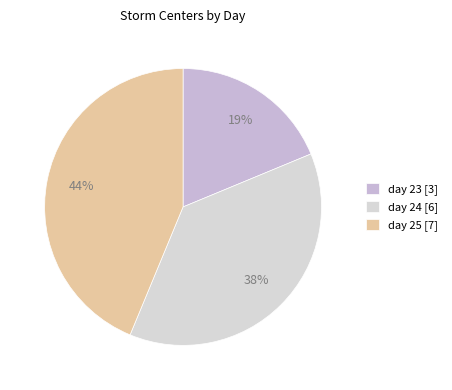

Rank the categories by value from lowest to highest.

day 23 [3], day 24 [6], day 25 [7]